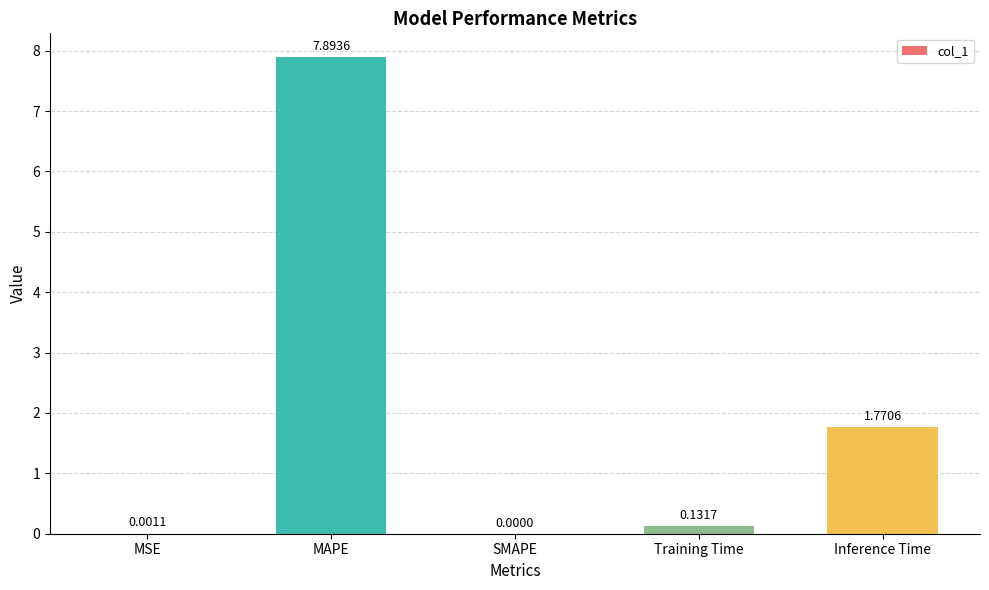

What is the change in value from MSE to Training Time?

+0.1